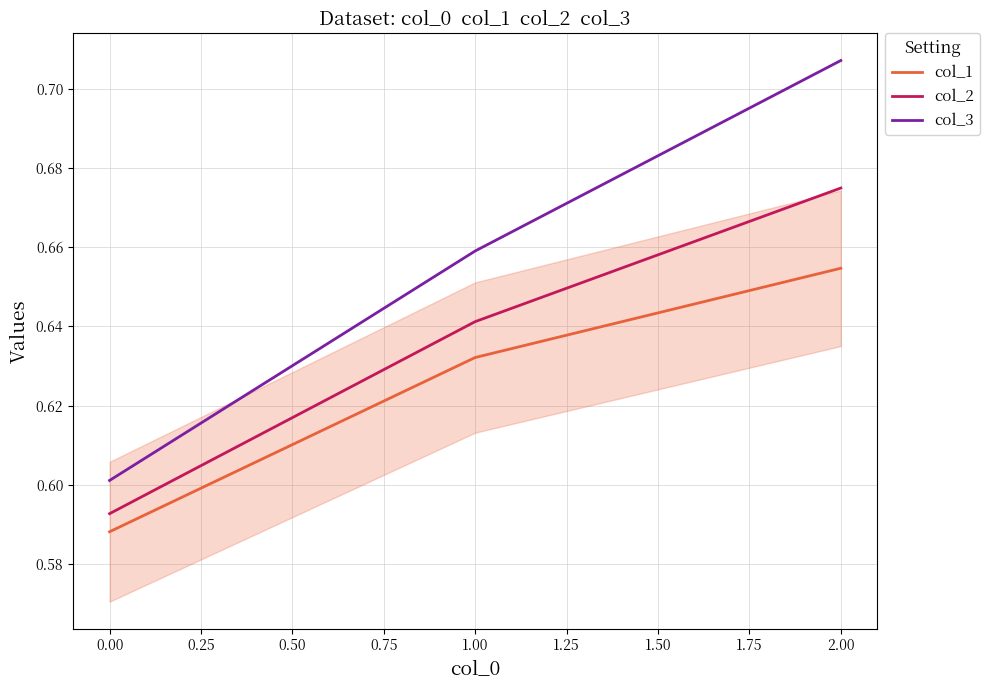

What is the sum of all col_1 values?

1.9